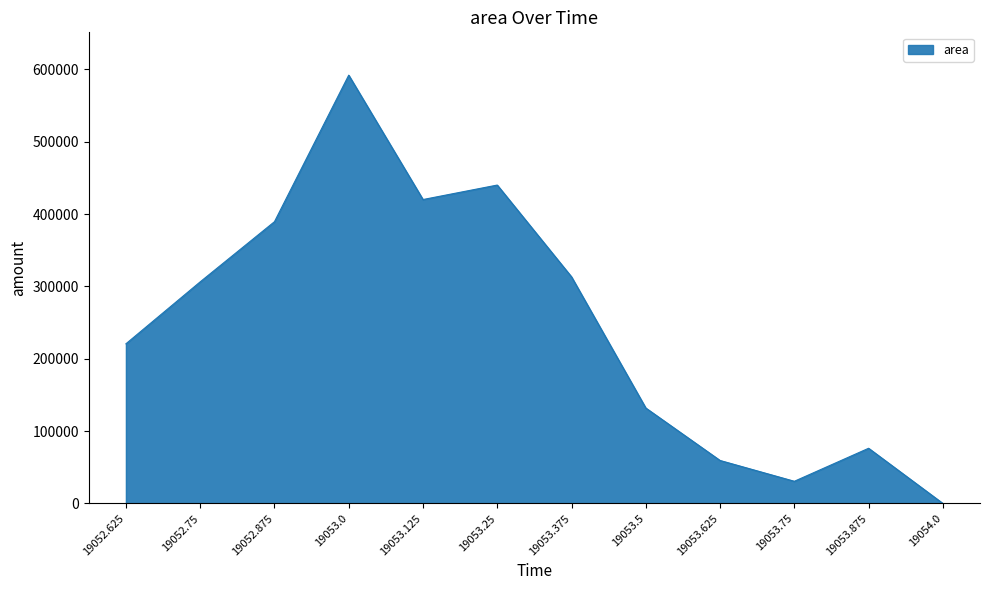

The value at 19053.25 is 297961. True or false?

False